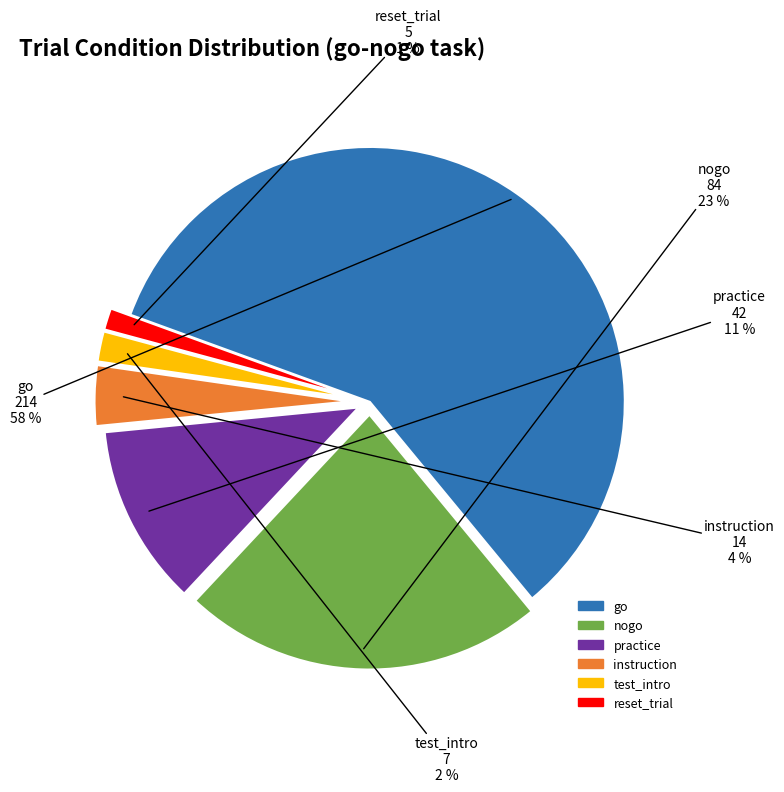

To the nearest percent, what percentage of the pie is test_intro?

2%